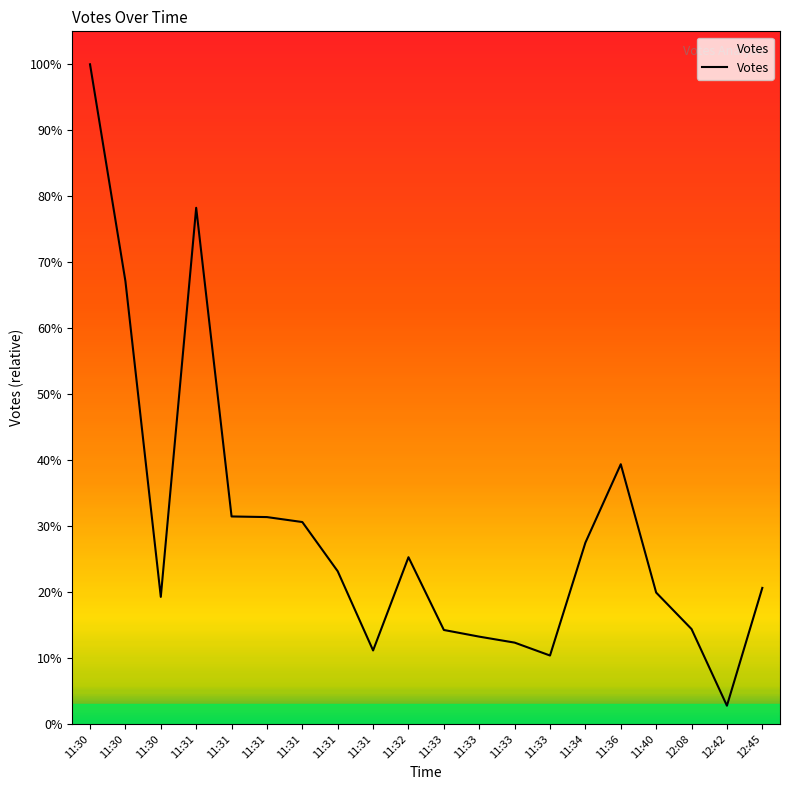

What is the difference between the second highest and second lowest values?

47428